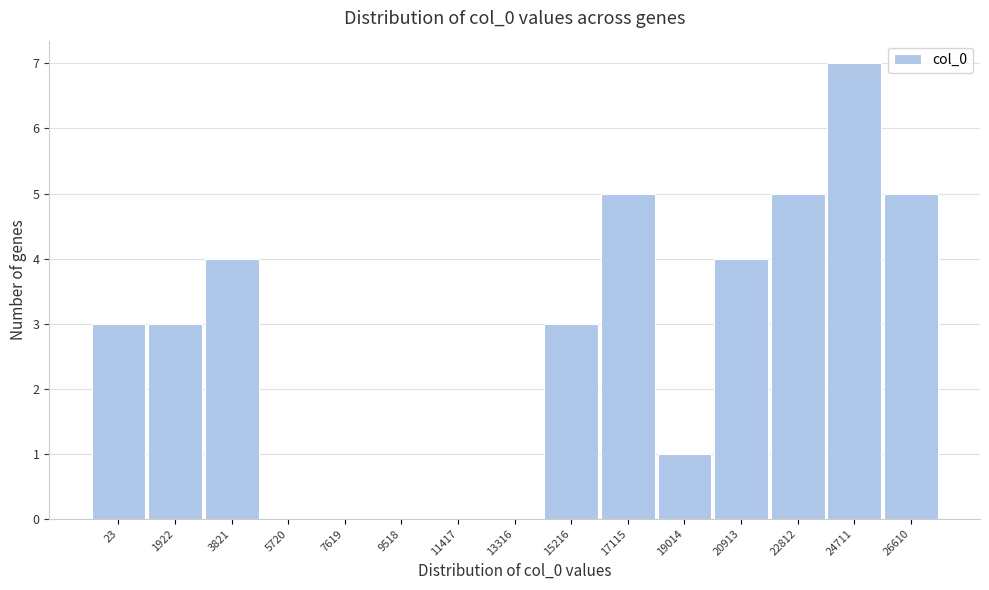

Reading left to right, list all the values displayed in this chart.

23=3	1922=3	3821=4	5720=0	7619=0	9518=0	11417=0	13316=0	15216=3	17115=5	19014=1	20913=4	22812=5	24711=7	26610=5